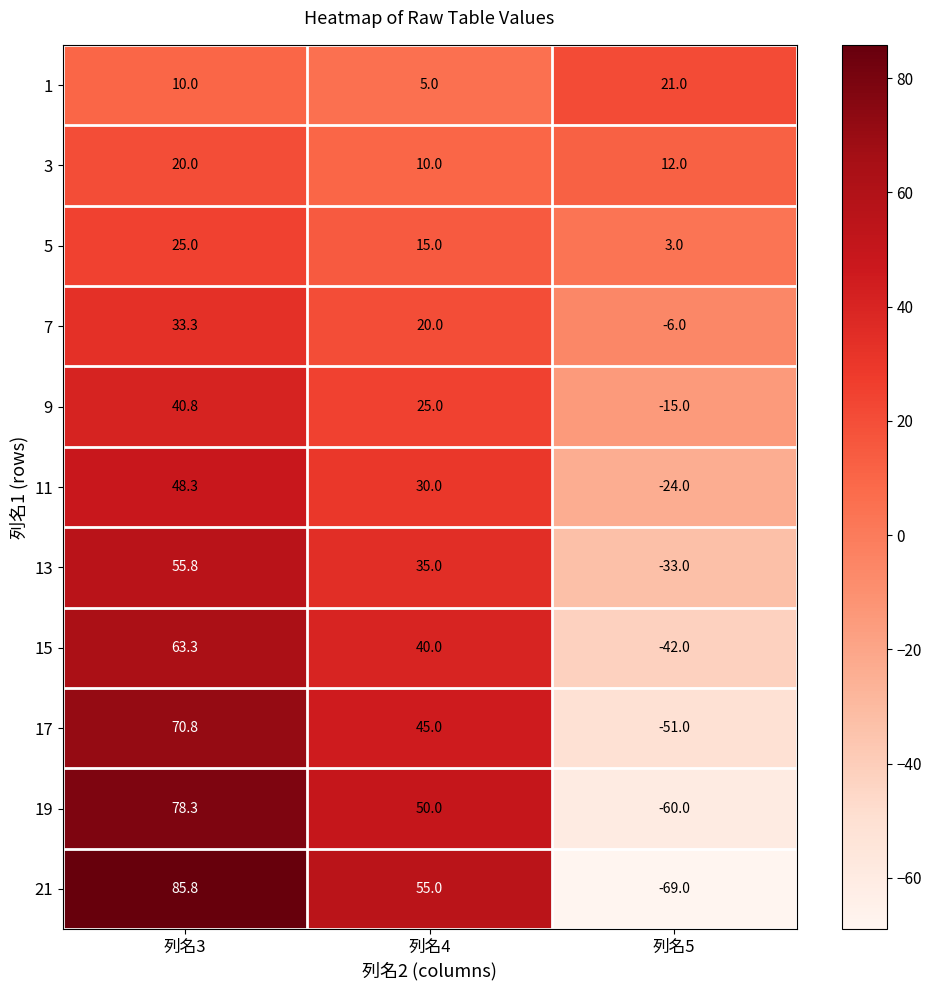

What is the spread (max minus min) of values at 列名4?

50.0